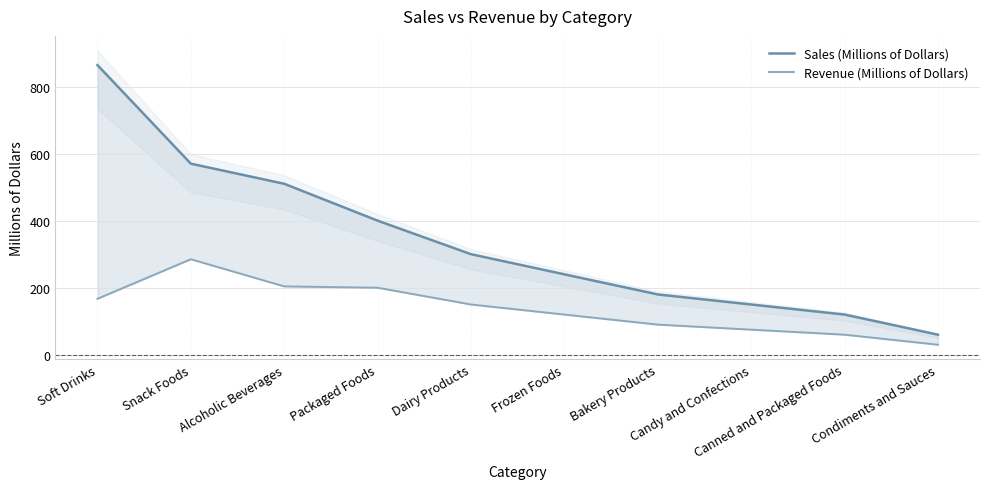

How many lines are shown in the chart?

2